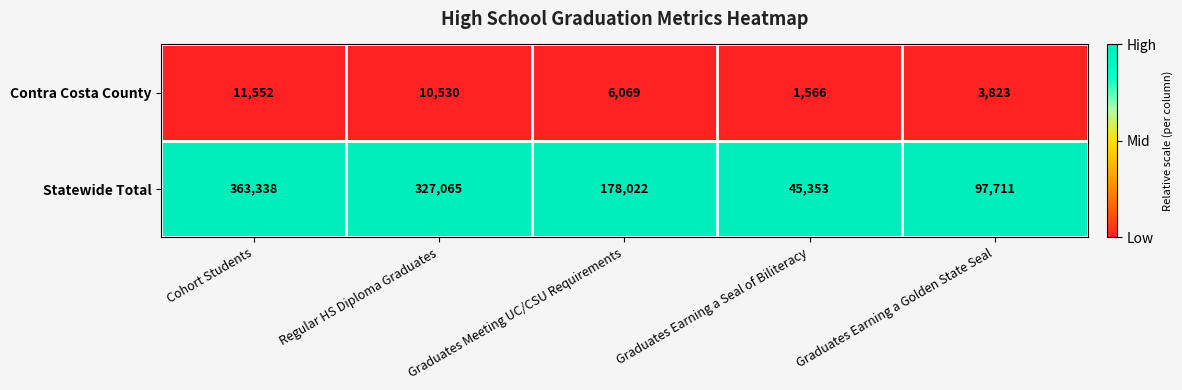

At which category does the chart reach its peak across all series?

Cohort Students